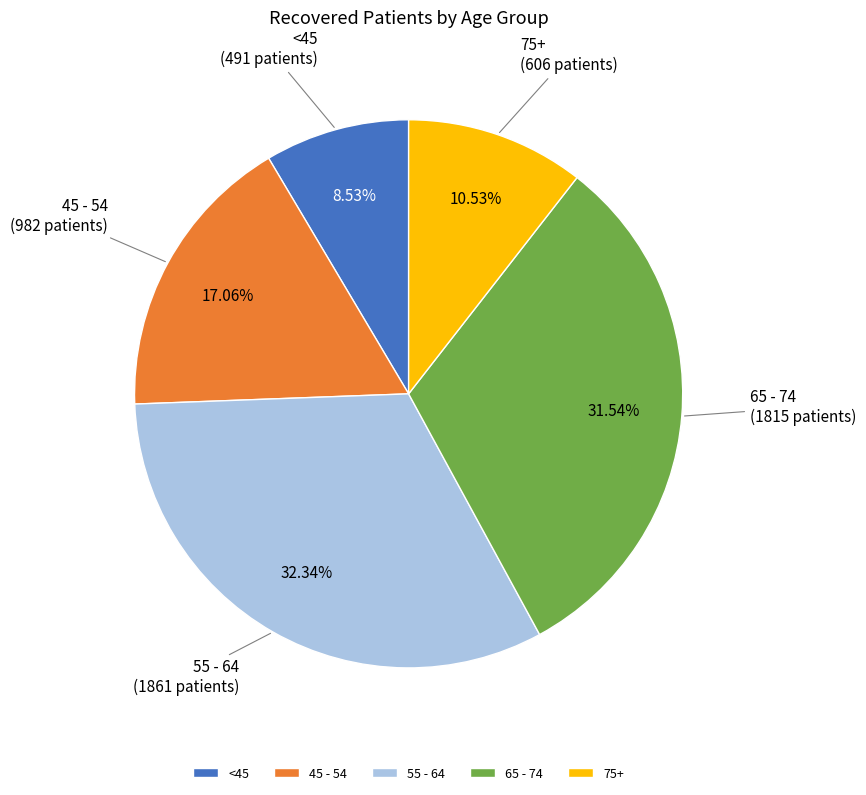

What is the ratio of the value at 55 - 64 to the value at <45?

3.8